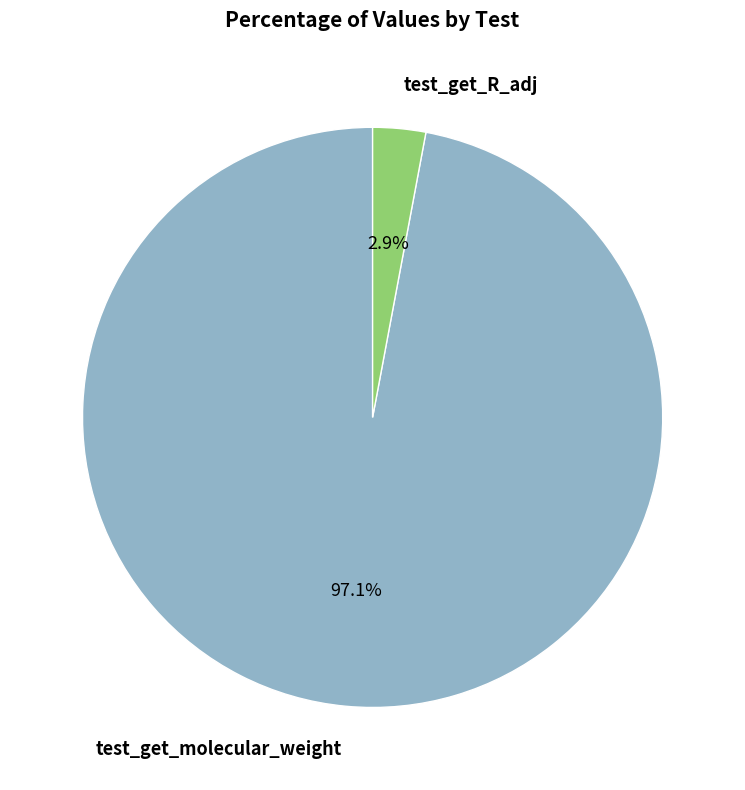

To the nearest percent, what portion does test_get_R_adj represent?

3%